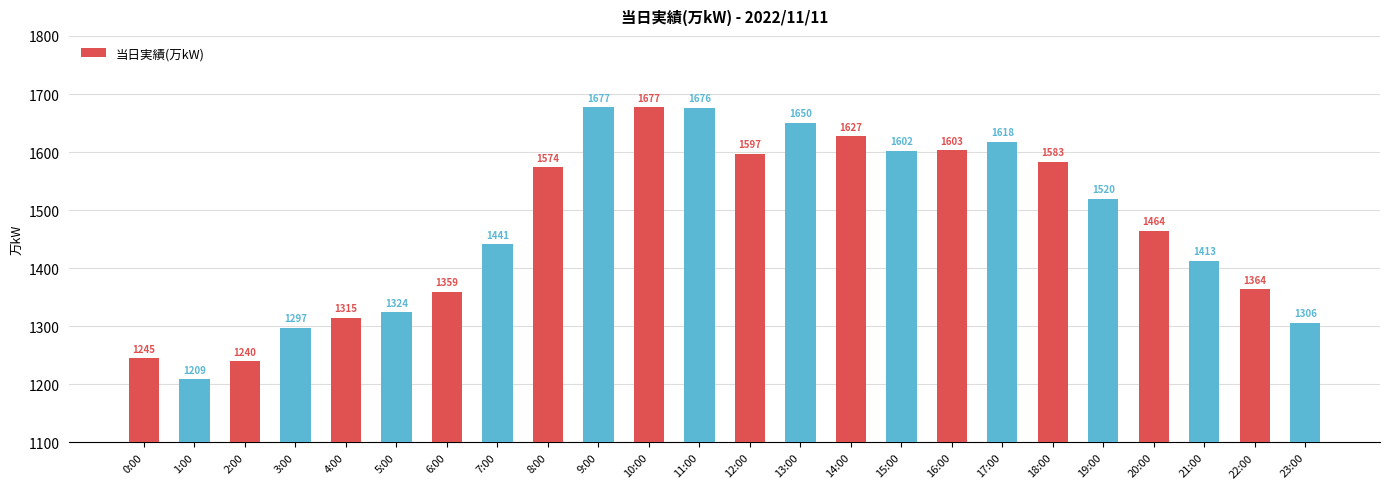

What is the maximum value shown in the chart?

1677